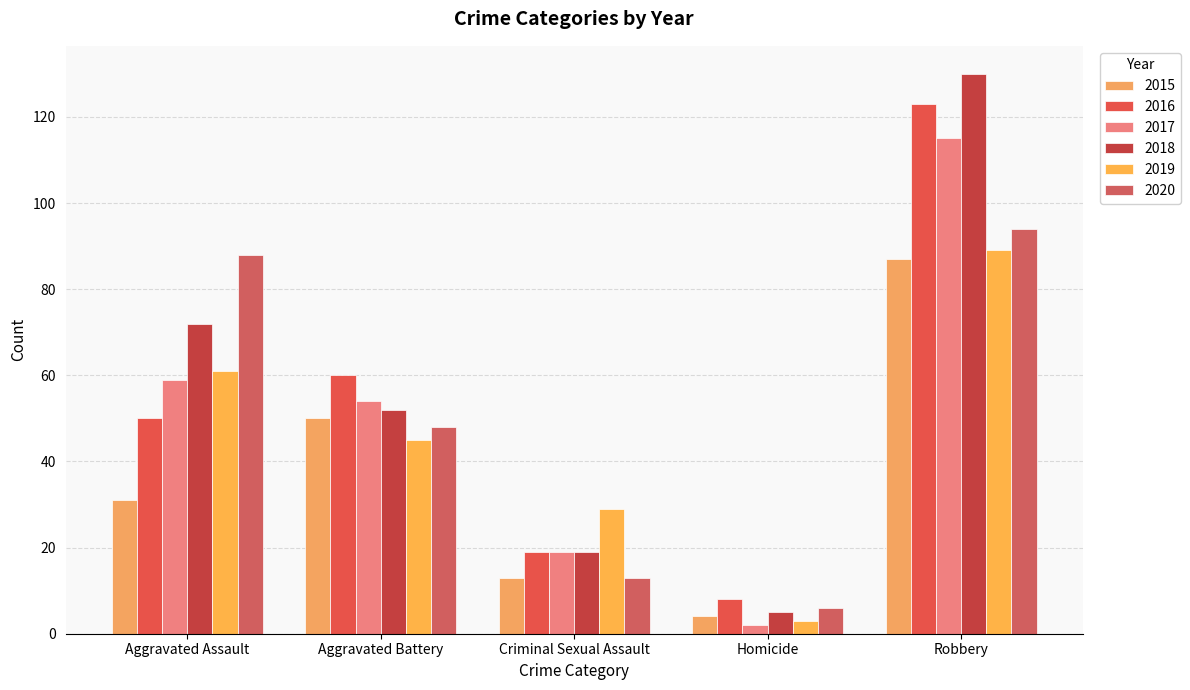

What is the difference between the maximum and minimum values in the 2015 series?

83